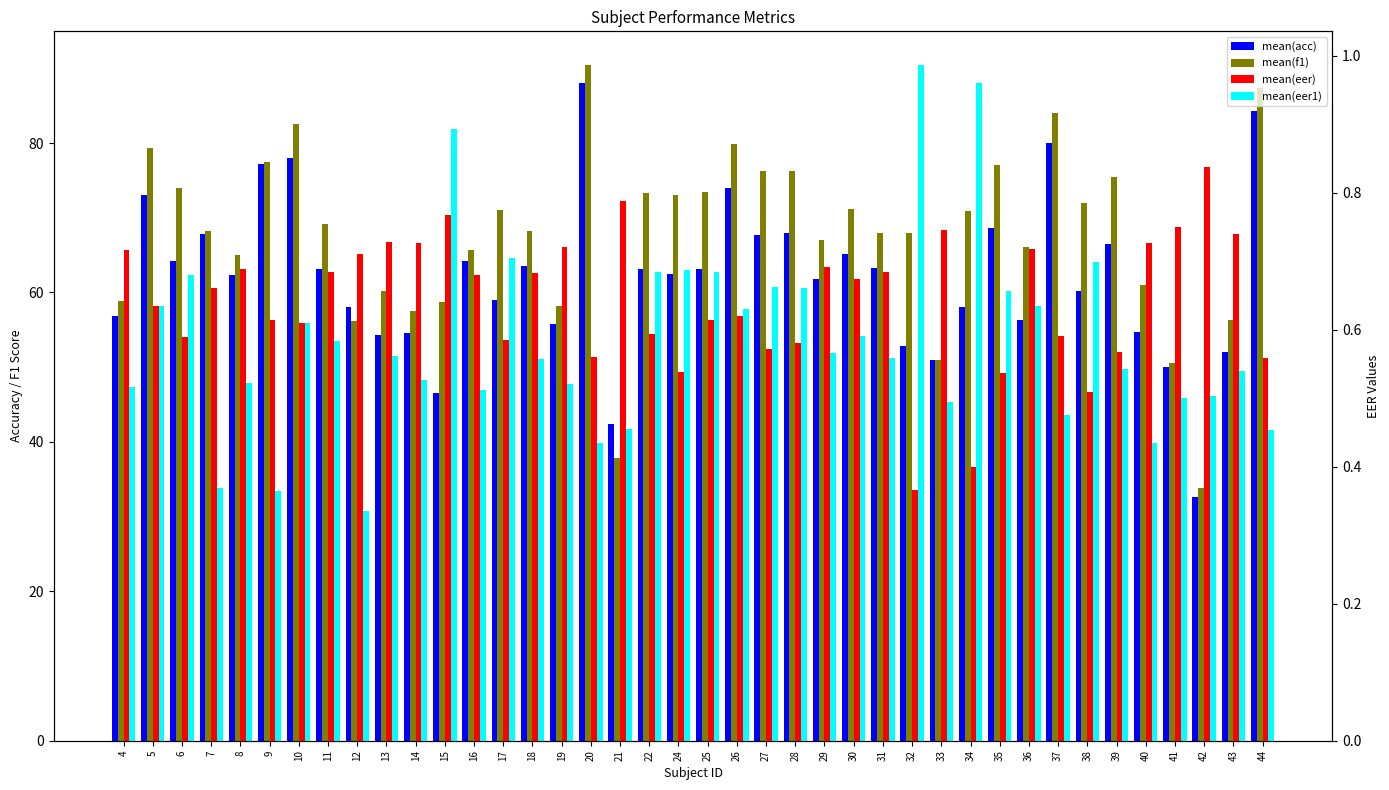

At how many categories does at least one series exceed 8?

40